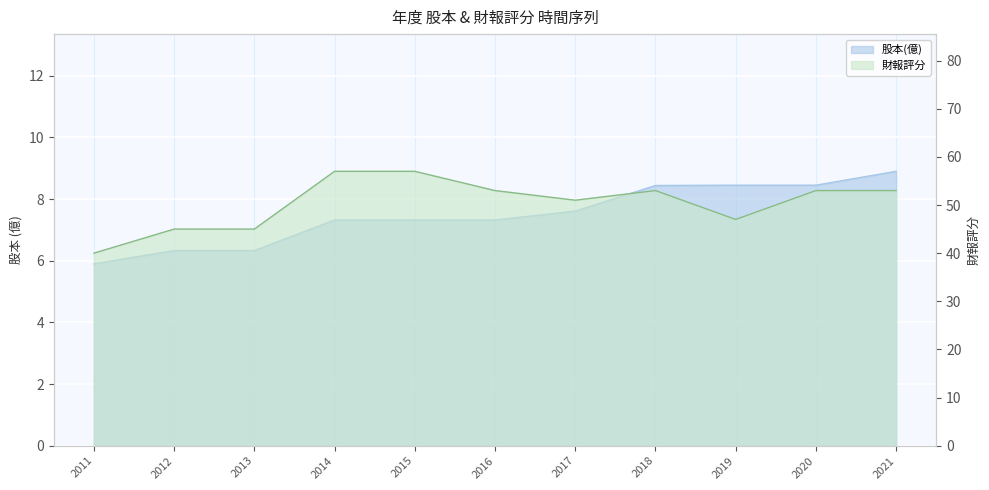

Reading left to right, extract all data points from this chart.

股本(億): 2011=5.9	2012=6.3	2013=6.3	2014=7.3	2015=7.3	2016=7.3	2017=7.6	2018=8.4	2019=8.4	2020=8.4	2021=8.9
財報評分: 2011=40.0	2012=45.0	2013=45.0	2014=57.0	2015=57.0	2016=53.0	2017=51.0	2018=53.0	2019=47.0	2020=53.0	2021=53.0